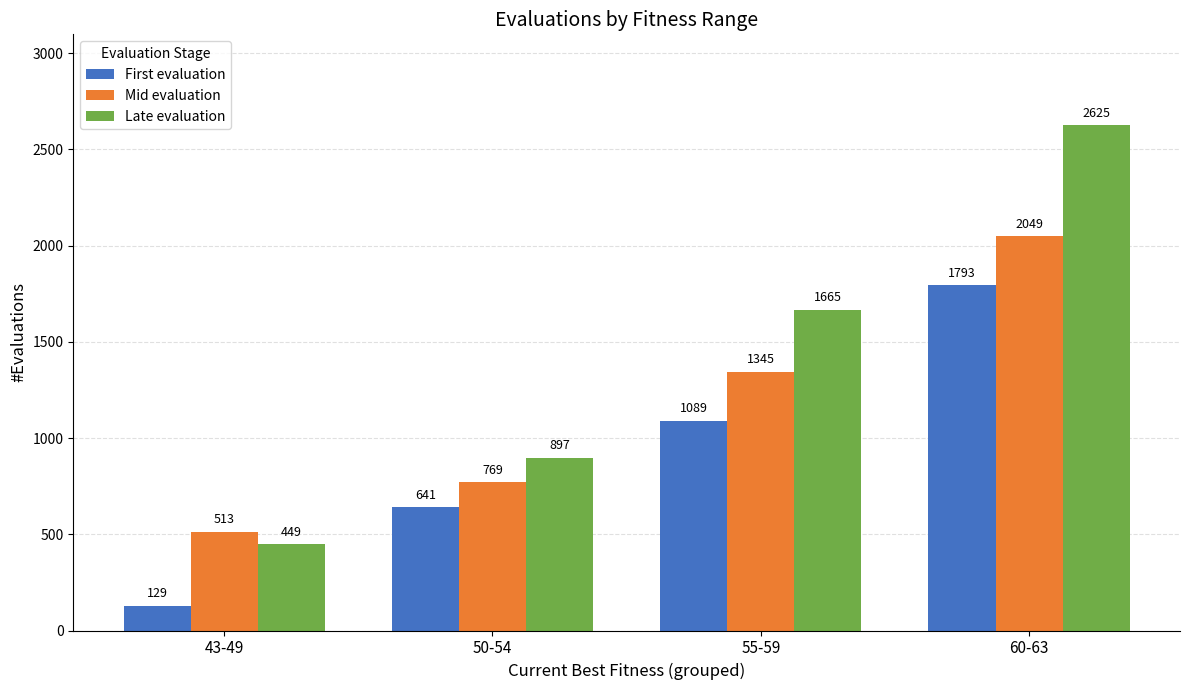

At 60-63, list the series in order from largest to smallest.

Late evaluation, Mid evaluation, First evaluation